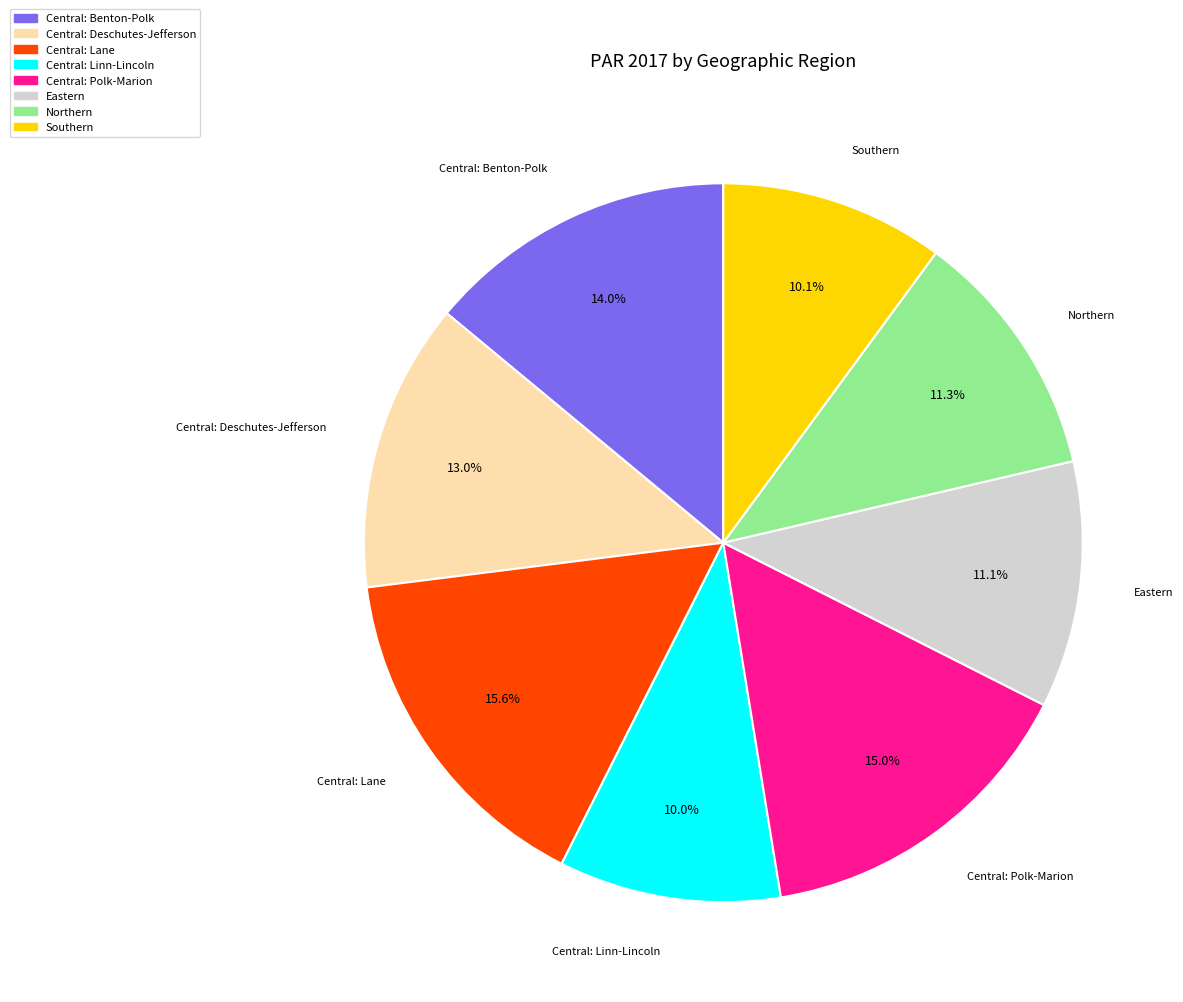

What is the total percentage of Central: Polk-Marion and Central: Benton-Polk?

29.0%